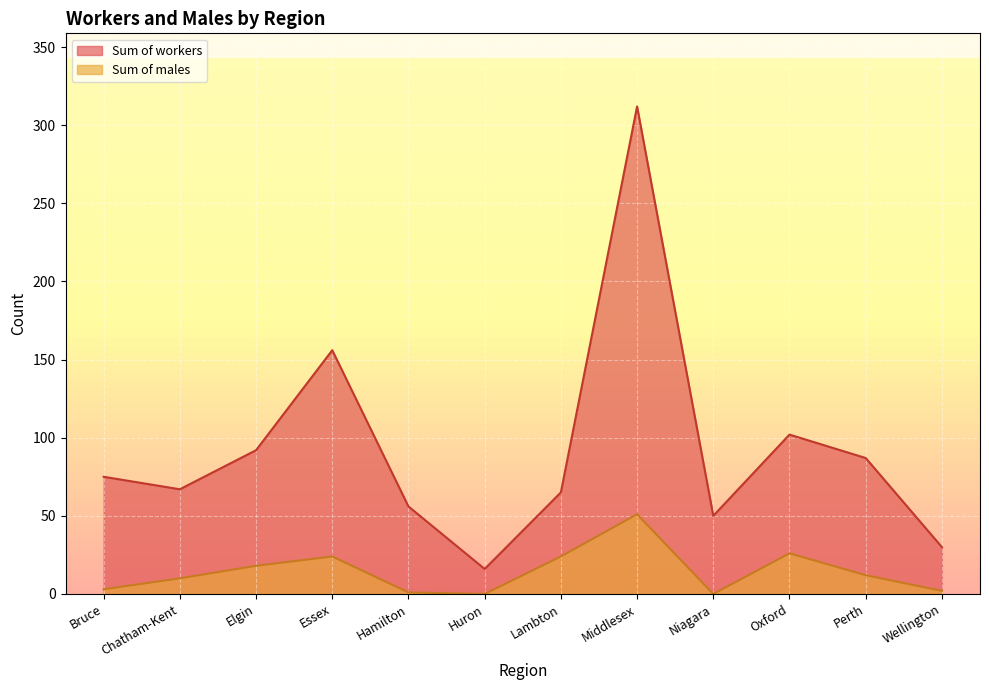

What is the label of the 4th point from the left?

Essex